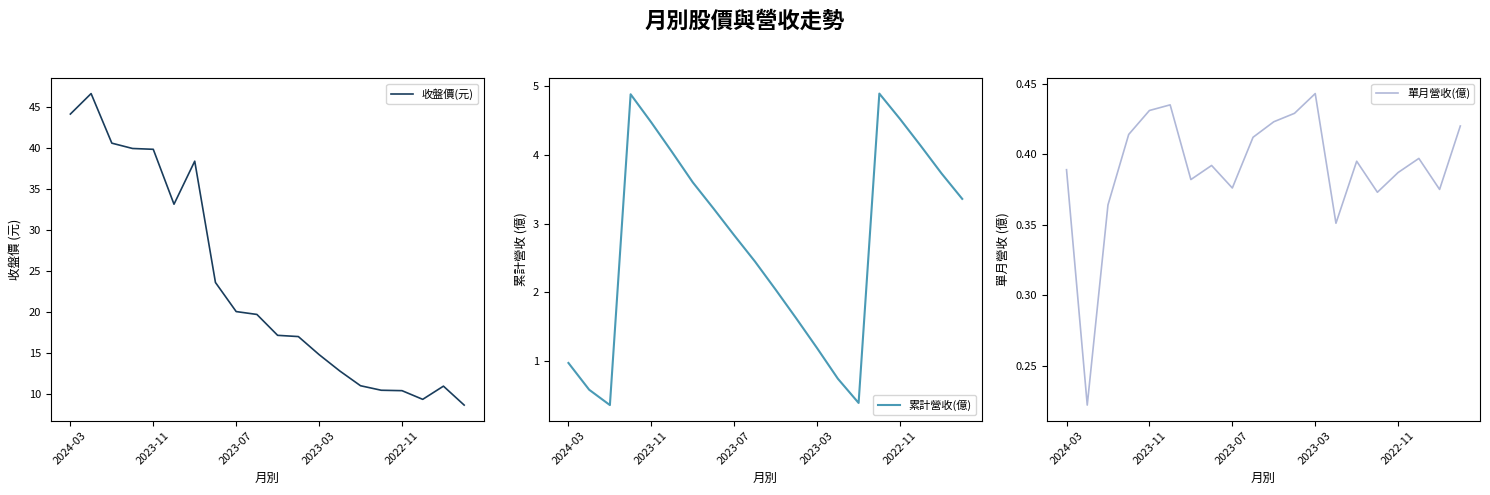

What is the difference between the maximum and minimum values in the 收盤價(元) series?

38.0